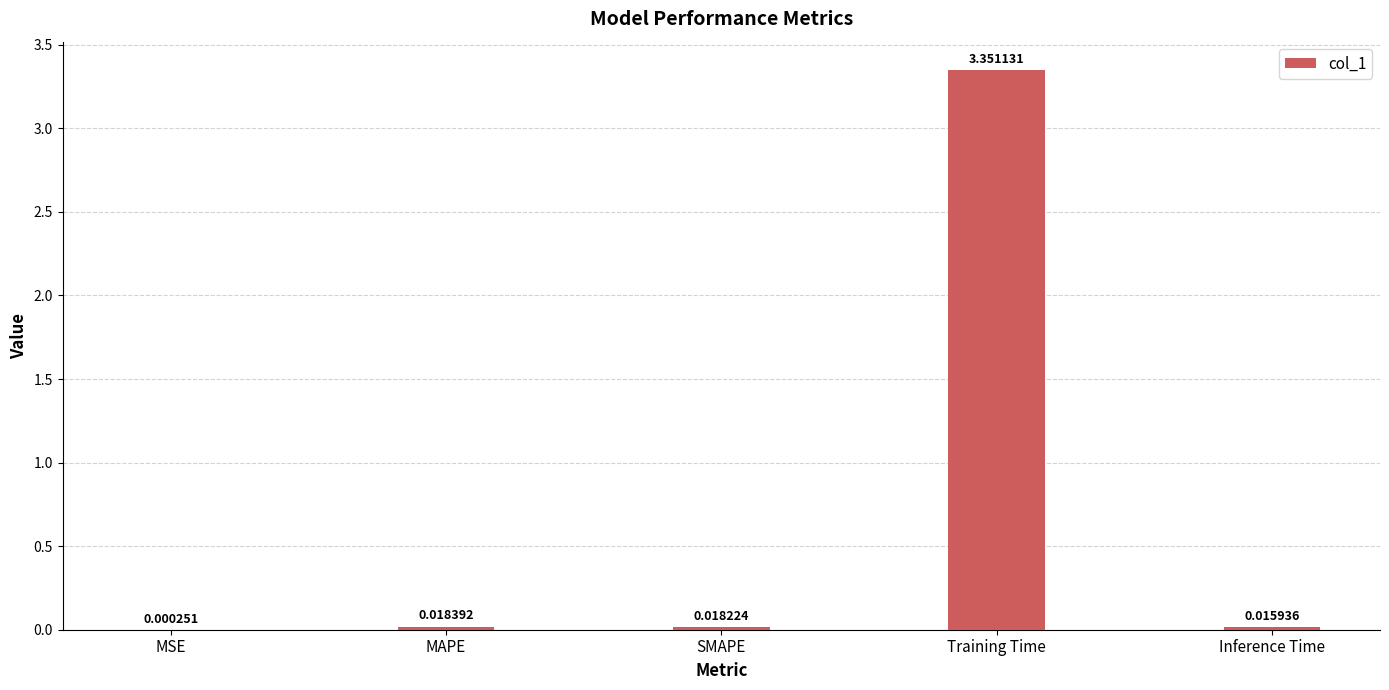

Where is the data nearest to the value 1?

MAPE